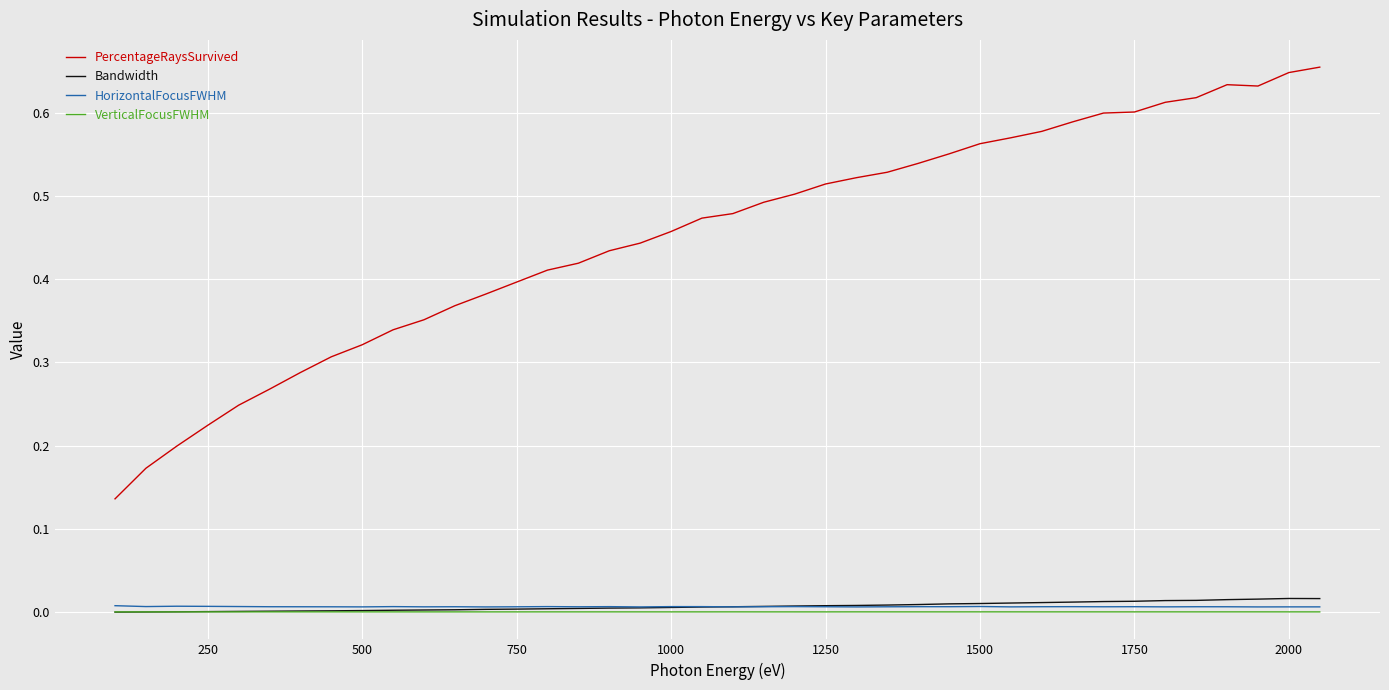

Does the chart have visible grid lines?

Yes